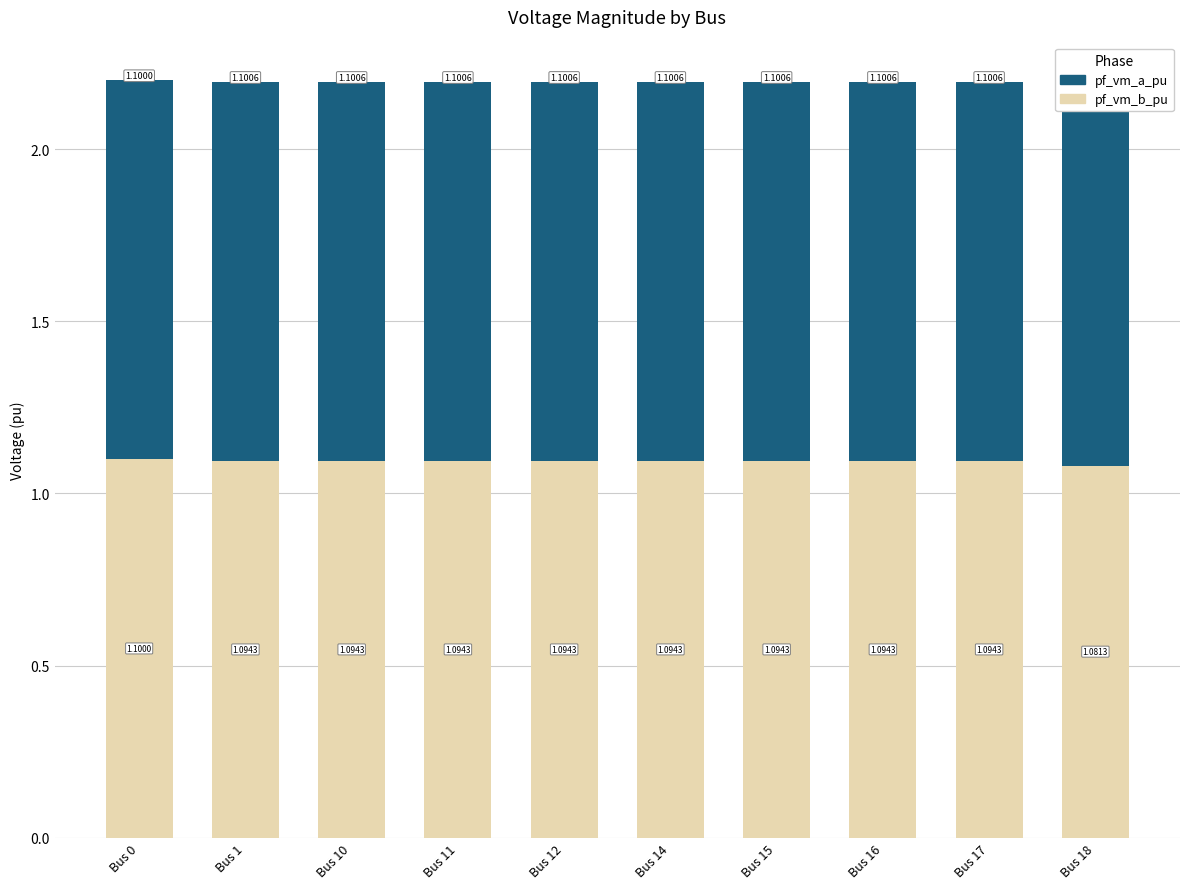

Which category has the highest value across all series?

Bus 1